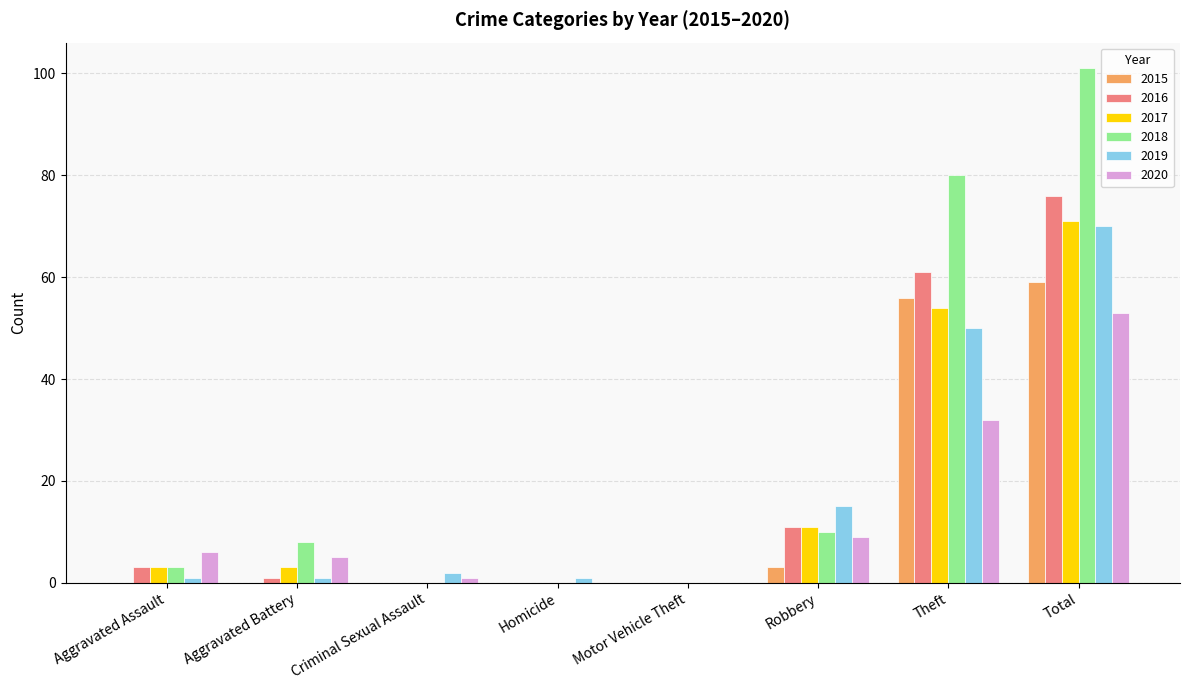

True or false: 2017 has a value of 119 at Total.

False